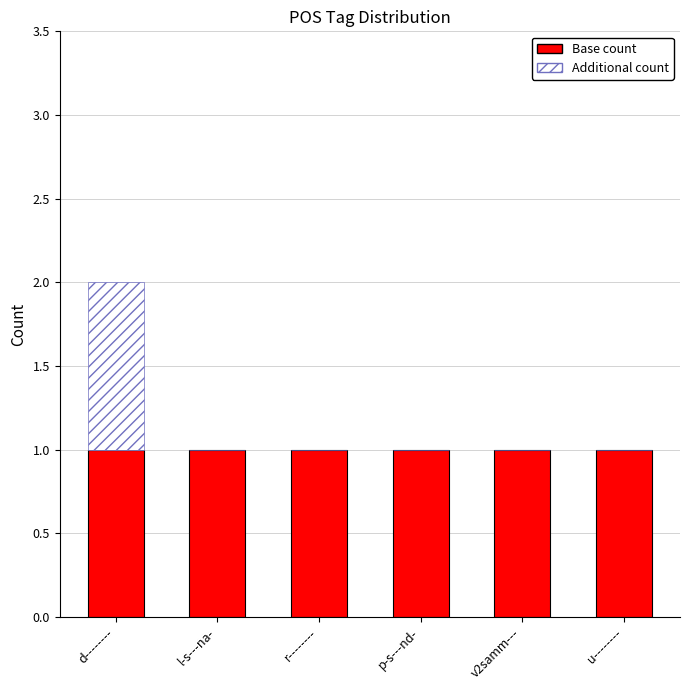

The value of Base count at v2samm--- is 0. True or false?

False